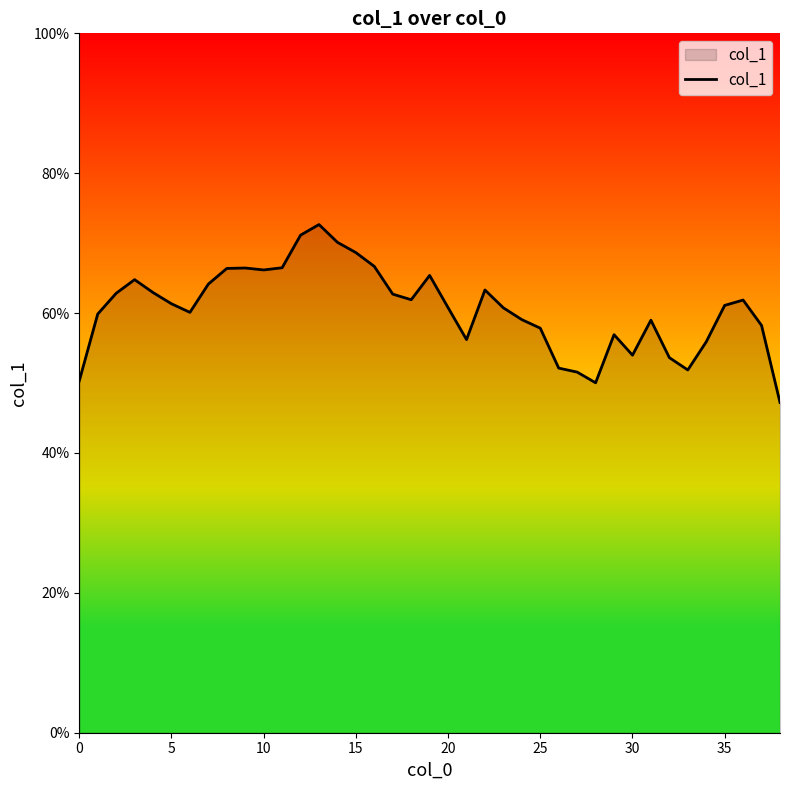

What is the maximum value shown in the chart?

72.7